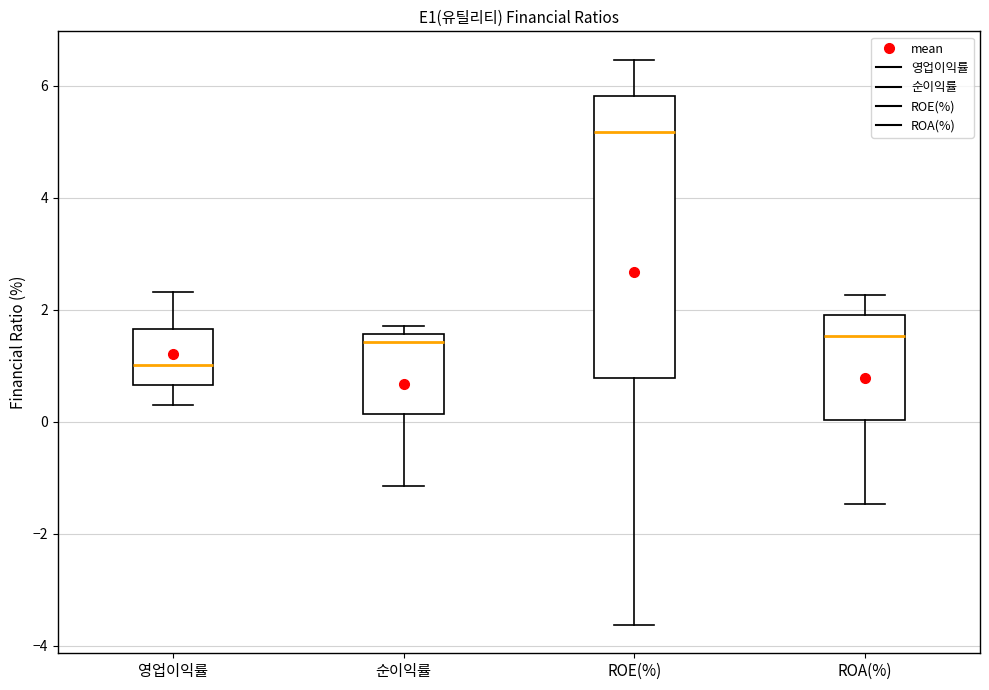

Which box's median line is the highest?

ROE(%)